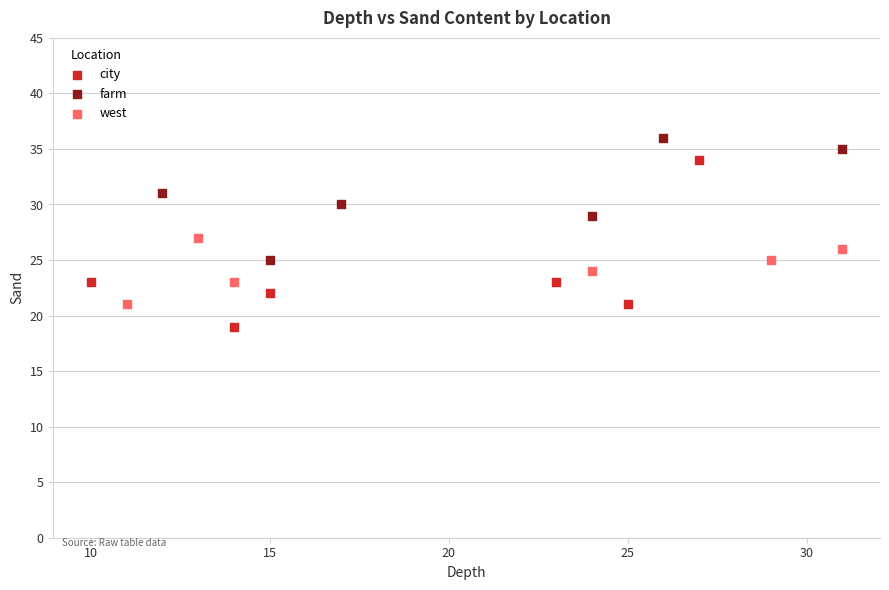

Which series has the largest Y range (max minus min)?

city